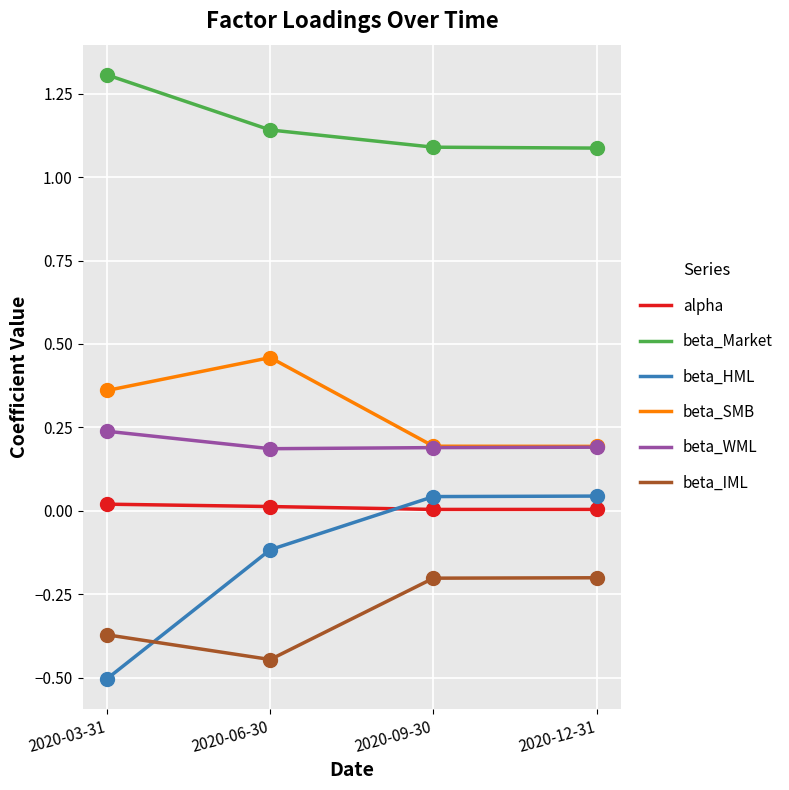

At how many categories does at least one series exceed 0?

4